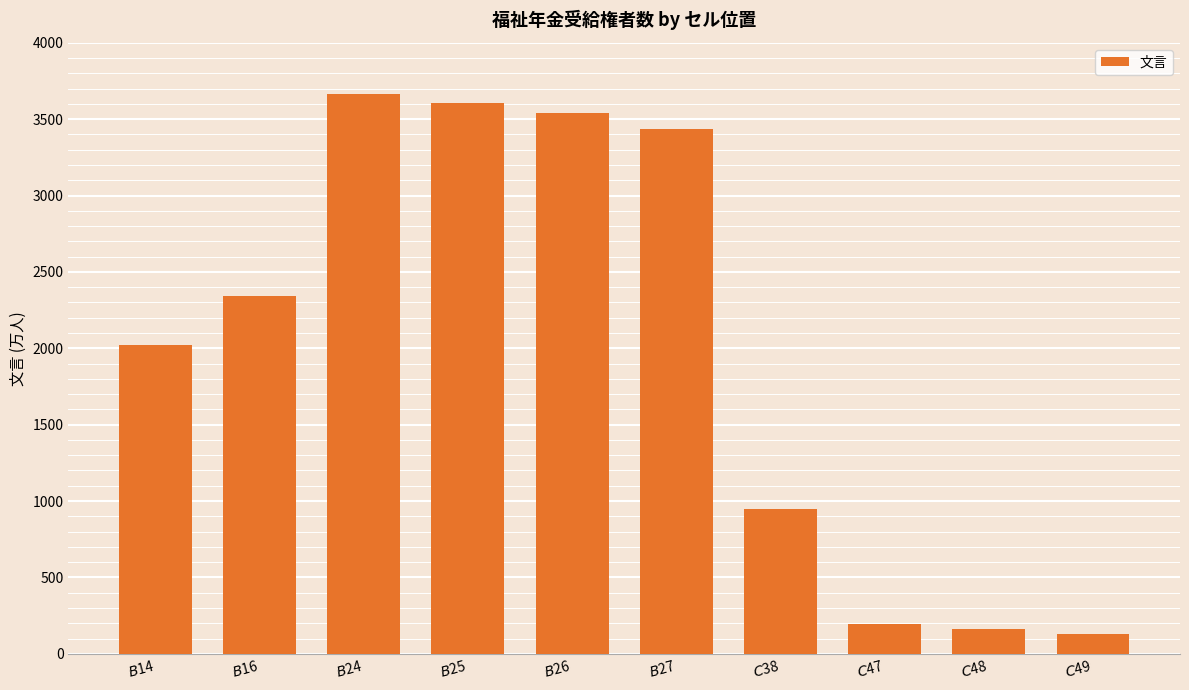

What is the sum of all values?

20056